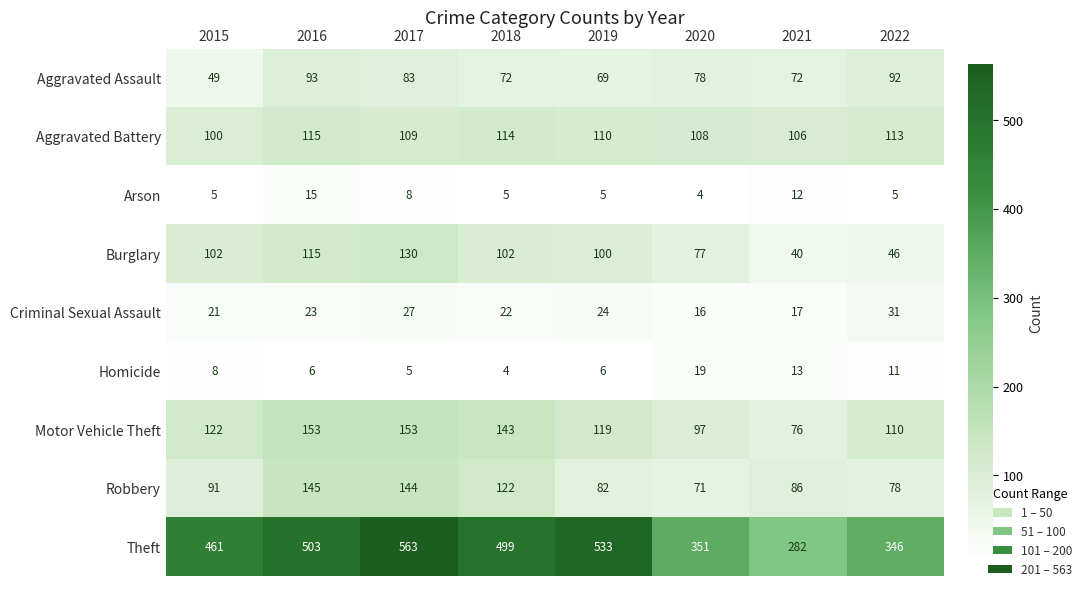

How many data points does each series have?

8